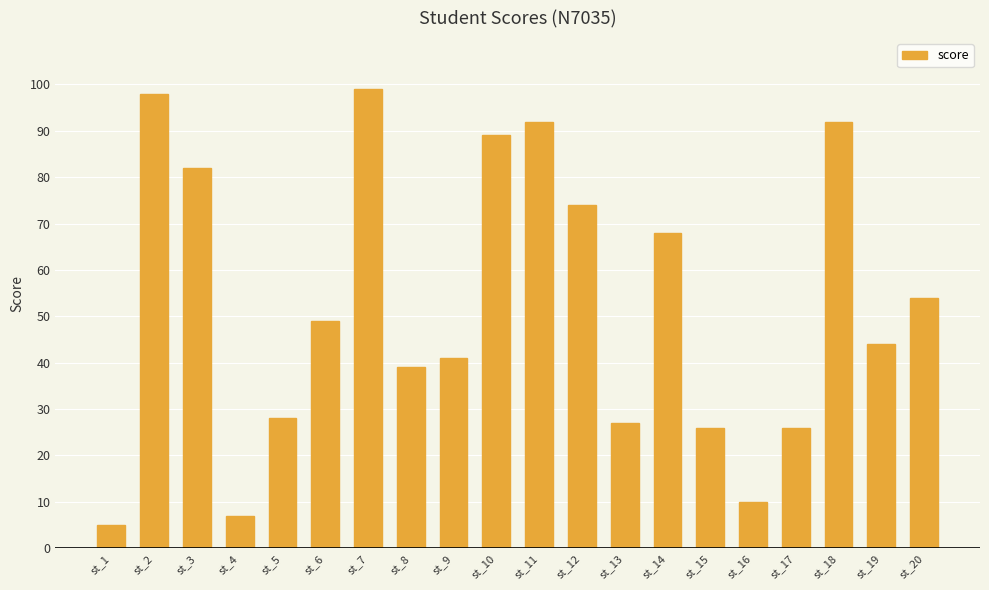

What is the value of the 2nd bar from the left?

98